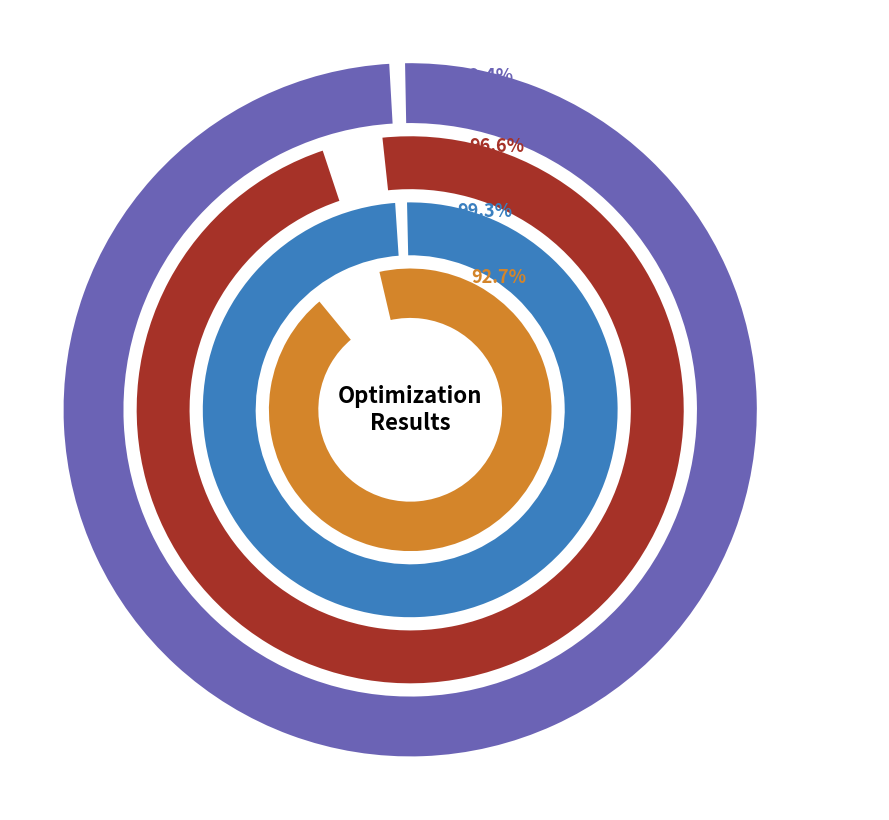

Count the number of slices in the pie.

4